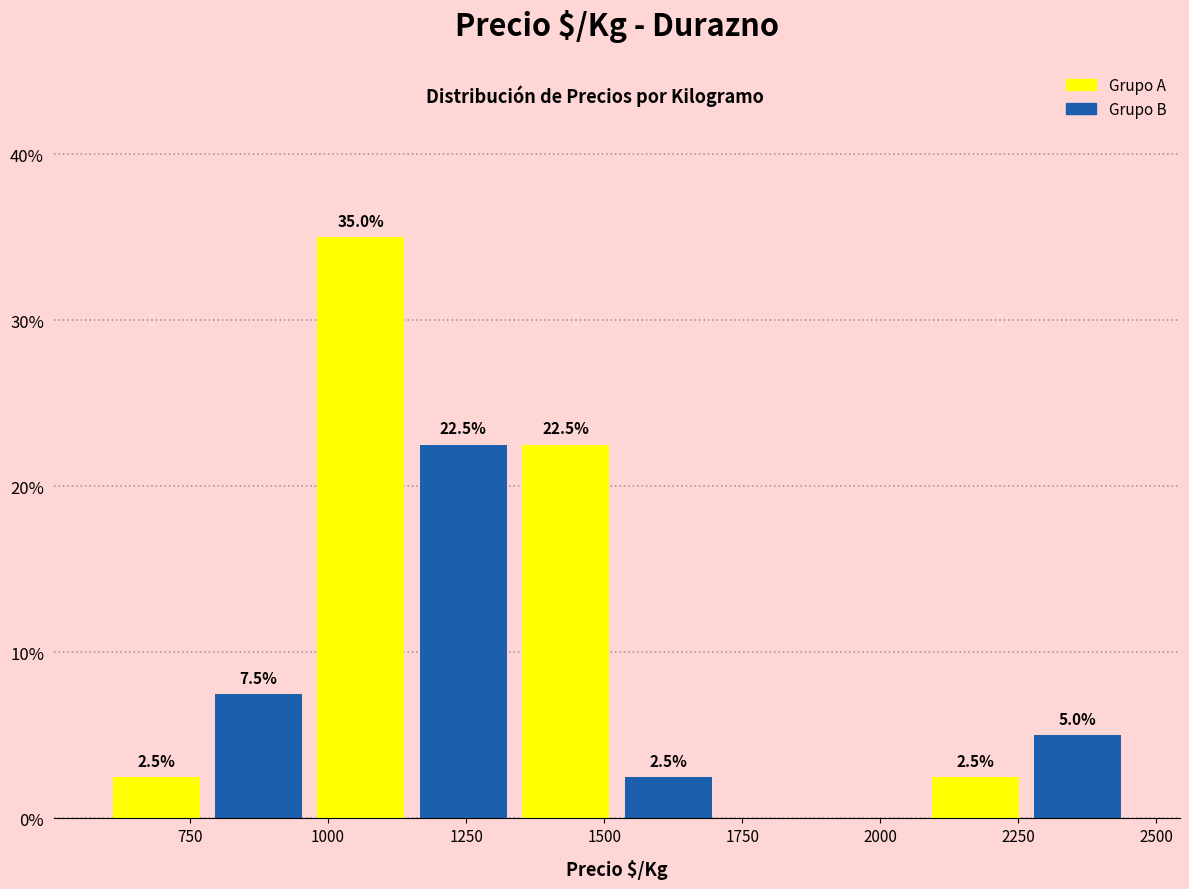

Around what value on the x-axis is the tallest bar? Give the approximate position of its centre, as read against the axis.

1050